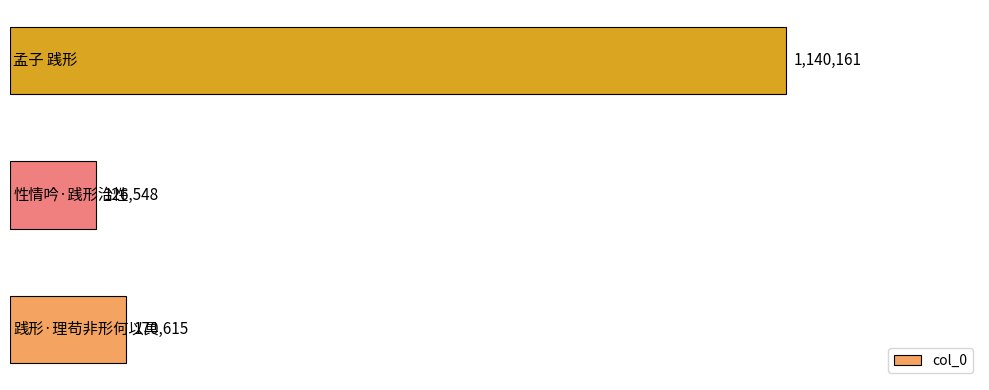

How many data points does each series have?

3